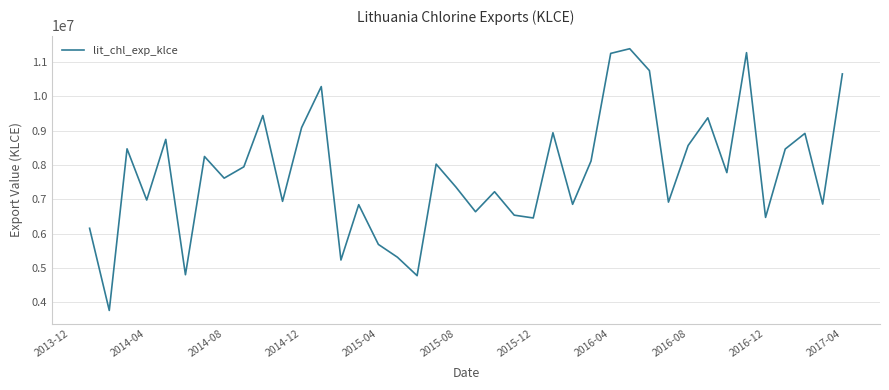

What is the greatest value displayed?

11390203.3